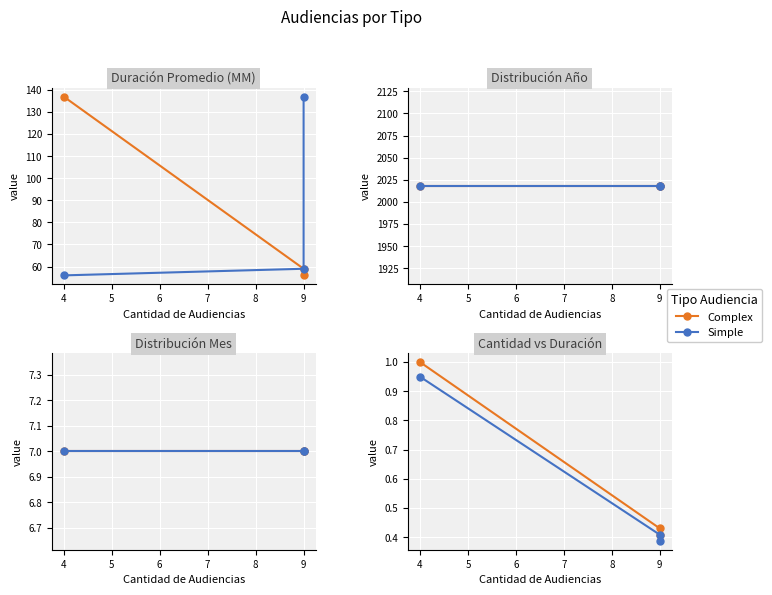

What is the total value across all series at 9?

0.8